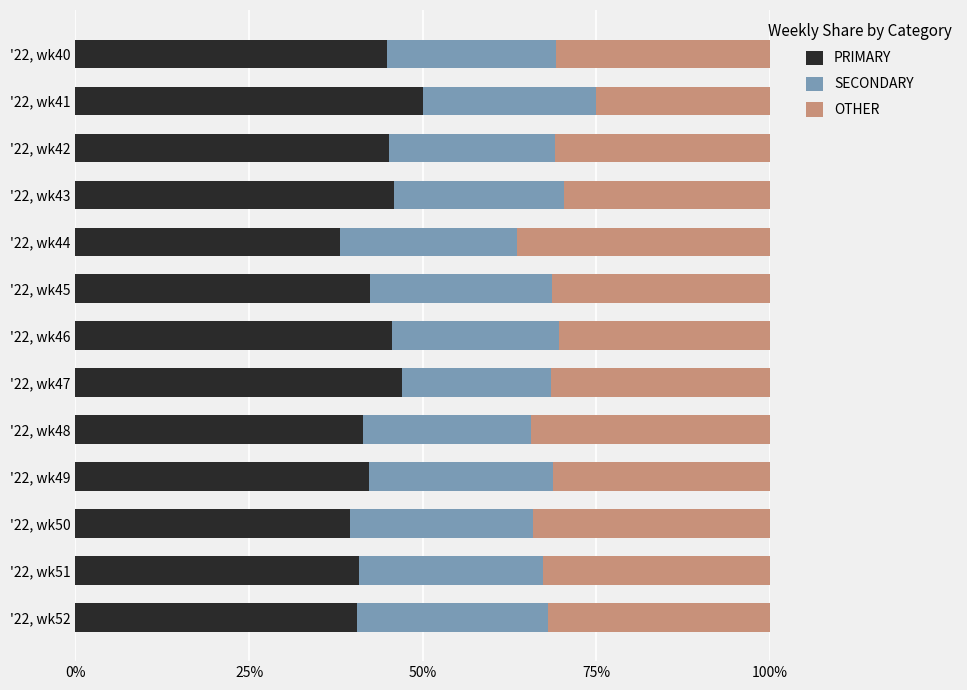

At which label does PRIMARY reach its peak?

'22, wk41